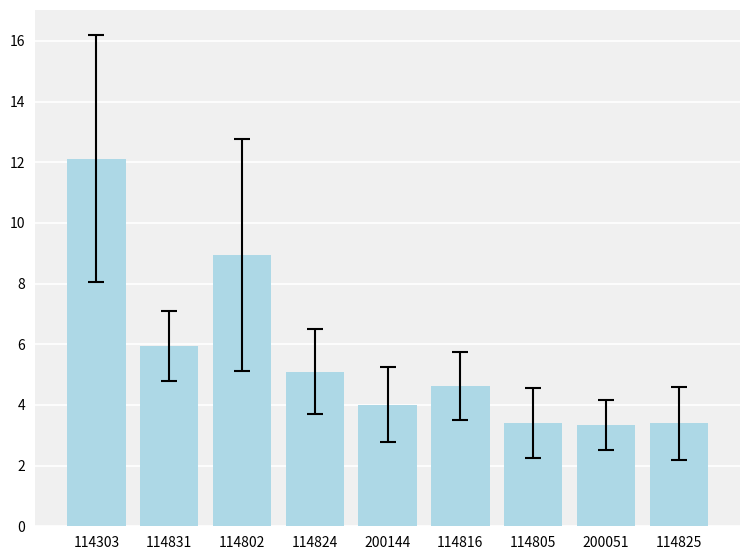

What is the value of the 9th bar from the left?

3.4